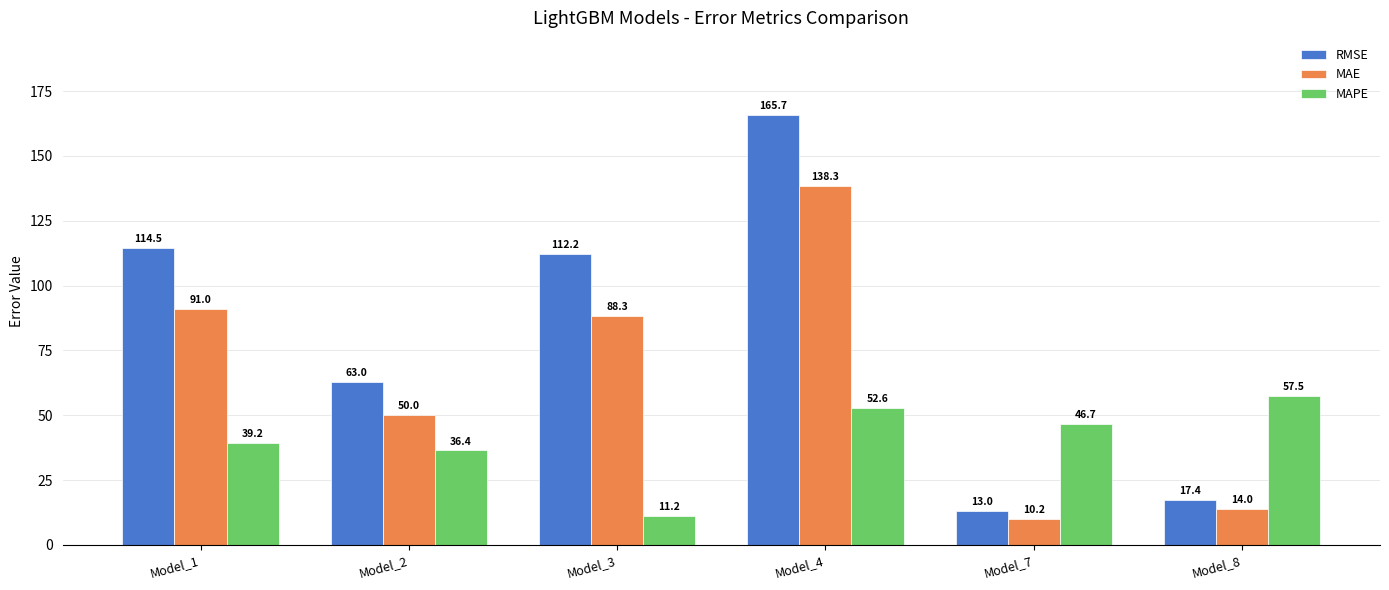

Rank the series by their average value, from lowest to highest.

MAPE, MAE, RMSE